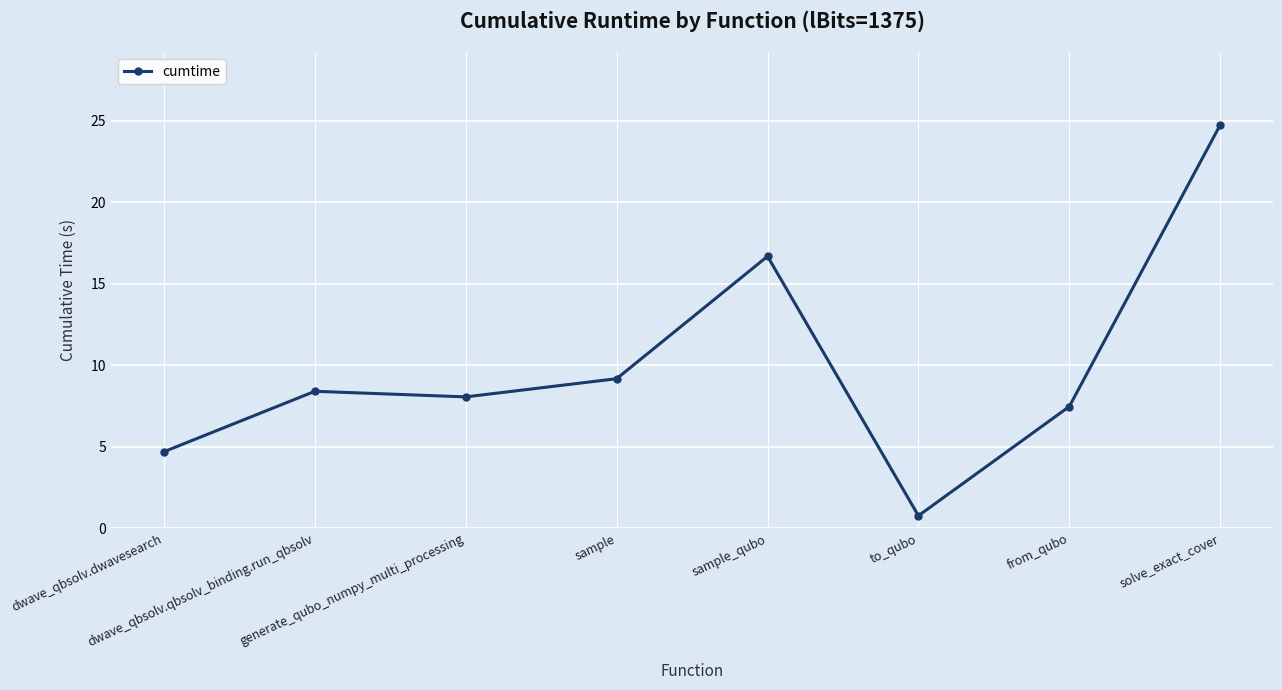

What is the minimum value shown in the chart?

0.8